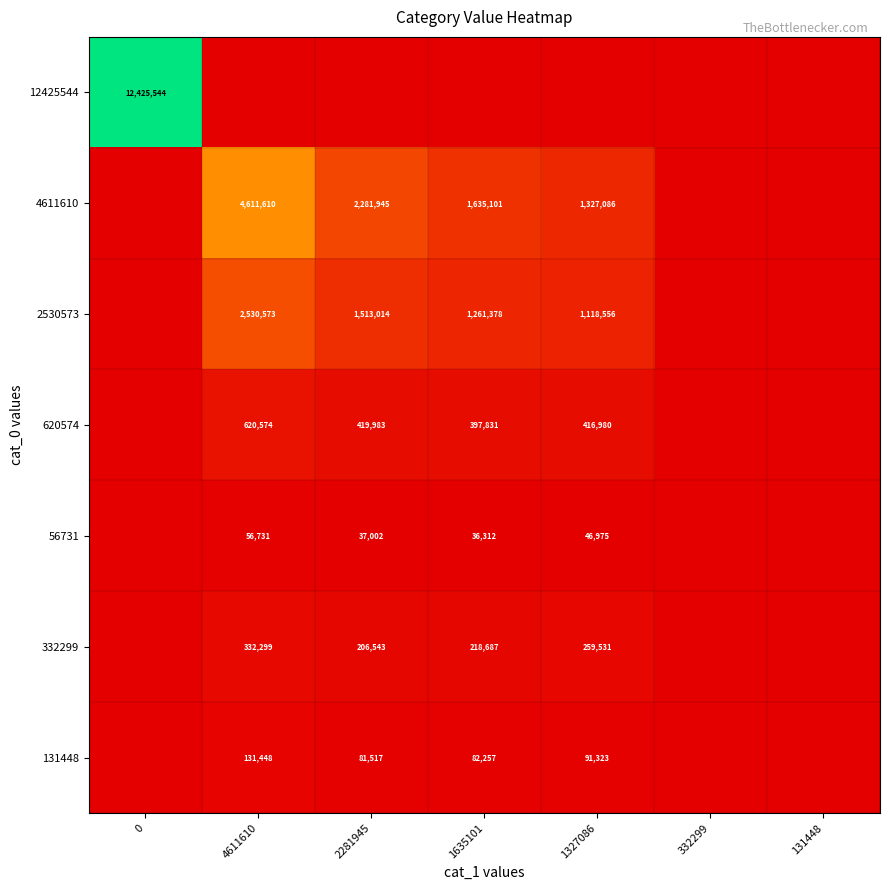

The 4611610 series shows 2534401 at 1635101. True or false?

False